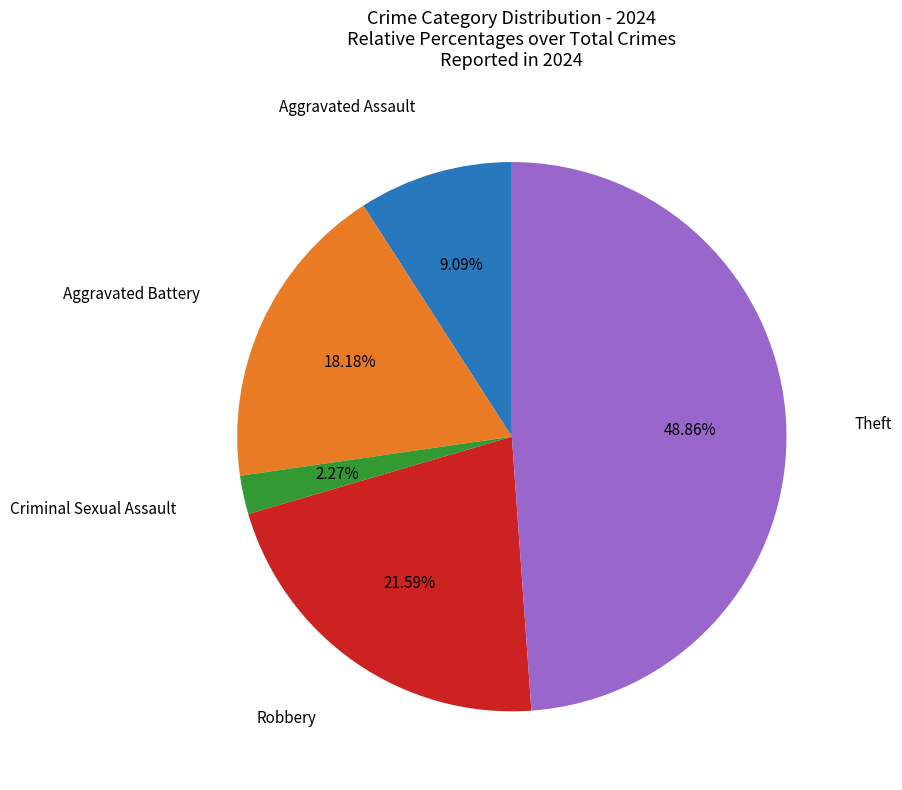

Is there a majority slice in this chart?

No